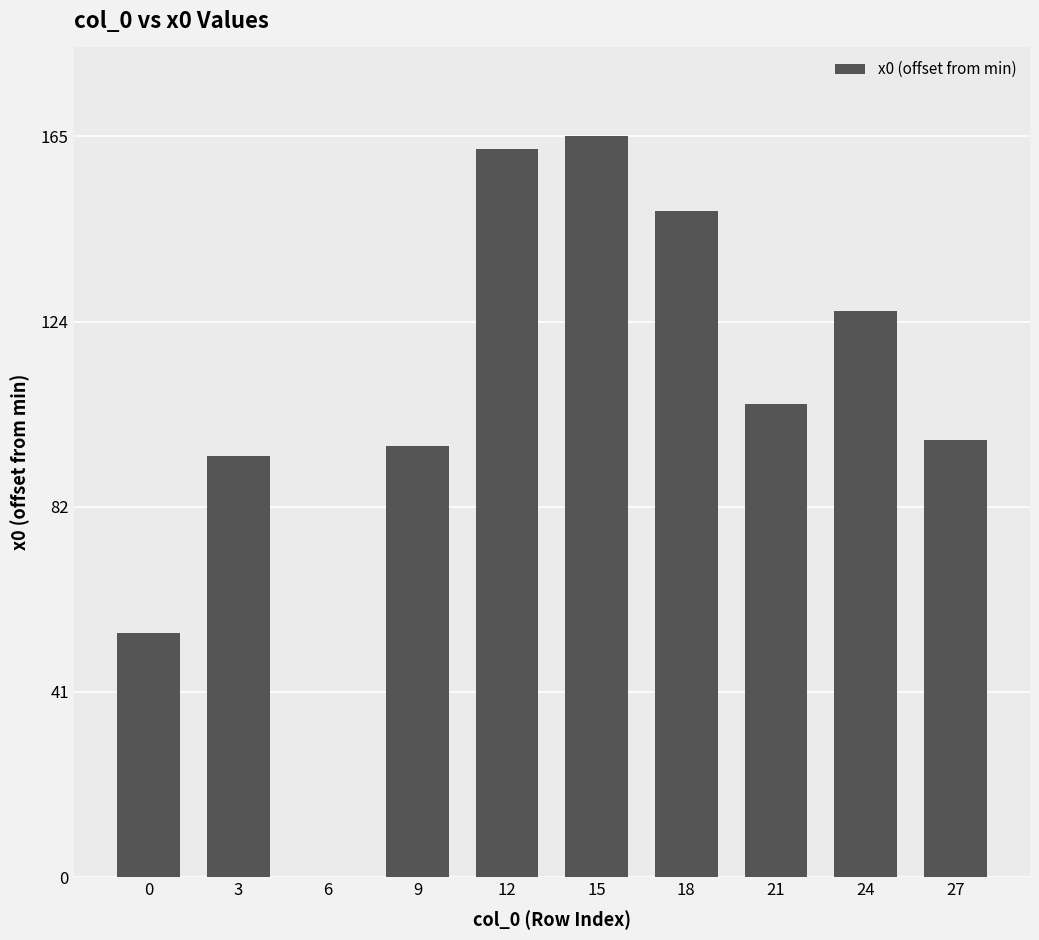

The value at 6 is -57.4. True or false?

False